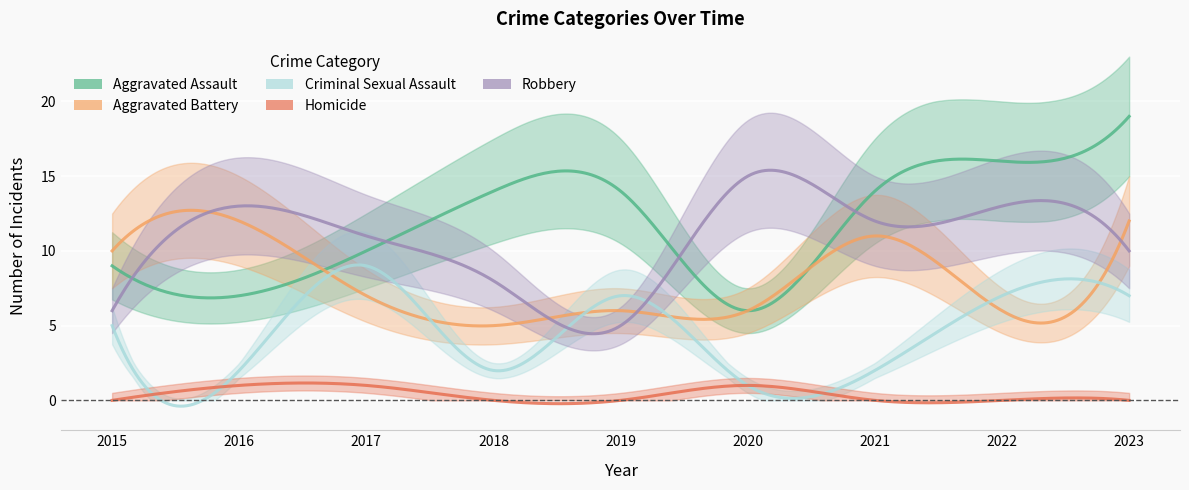

Where is the first local minimum for Aggravated Assault?

2016